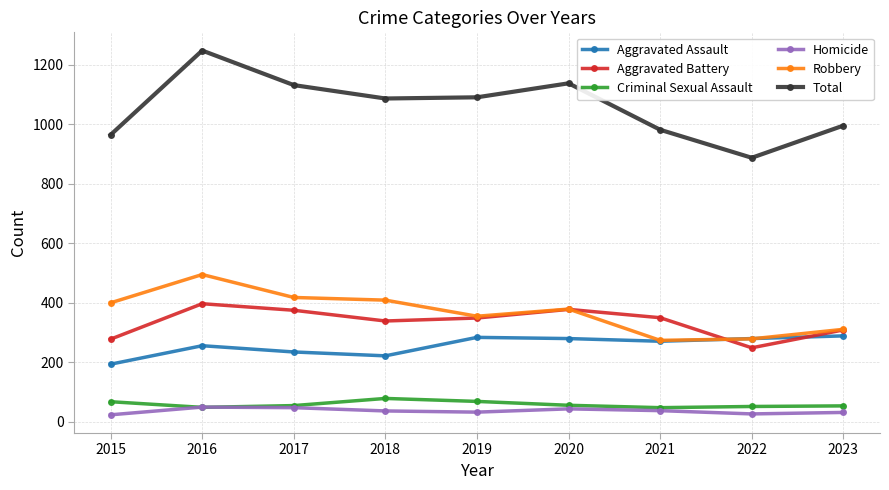

What are all the series names shown in the legend?

Aggravated Assault, Aggravated Battery, Criminal Sexual Assault, Homicide, Robbery, Total